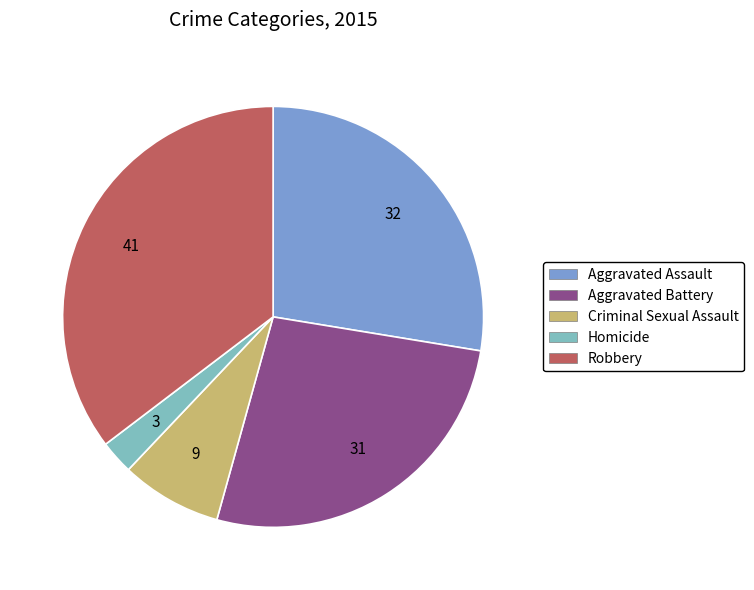

Is it true that Homicide is 3% of the pie?

True